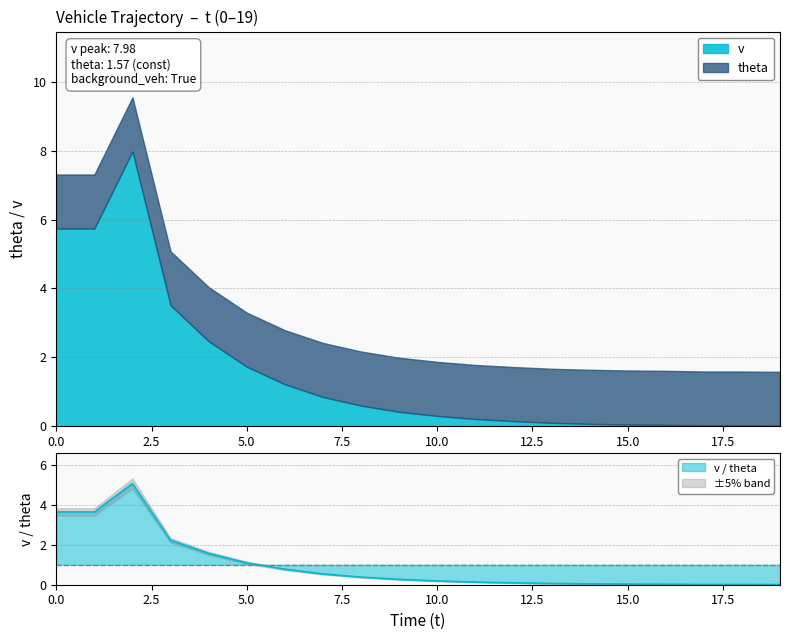

True or false: the data shows 0.1 at 13.

True